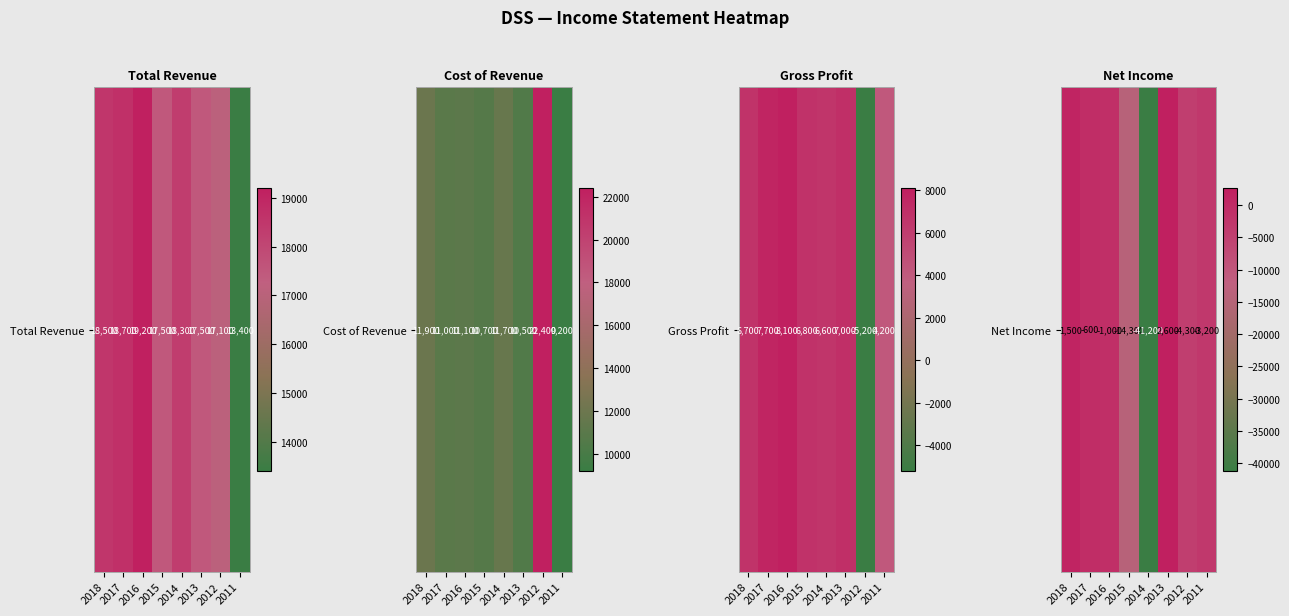

List the labels in order of value, largest first.

2013, 2018, 2017, 2016, 2011, 2012, 2015, 2014